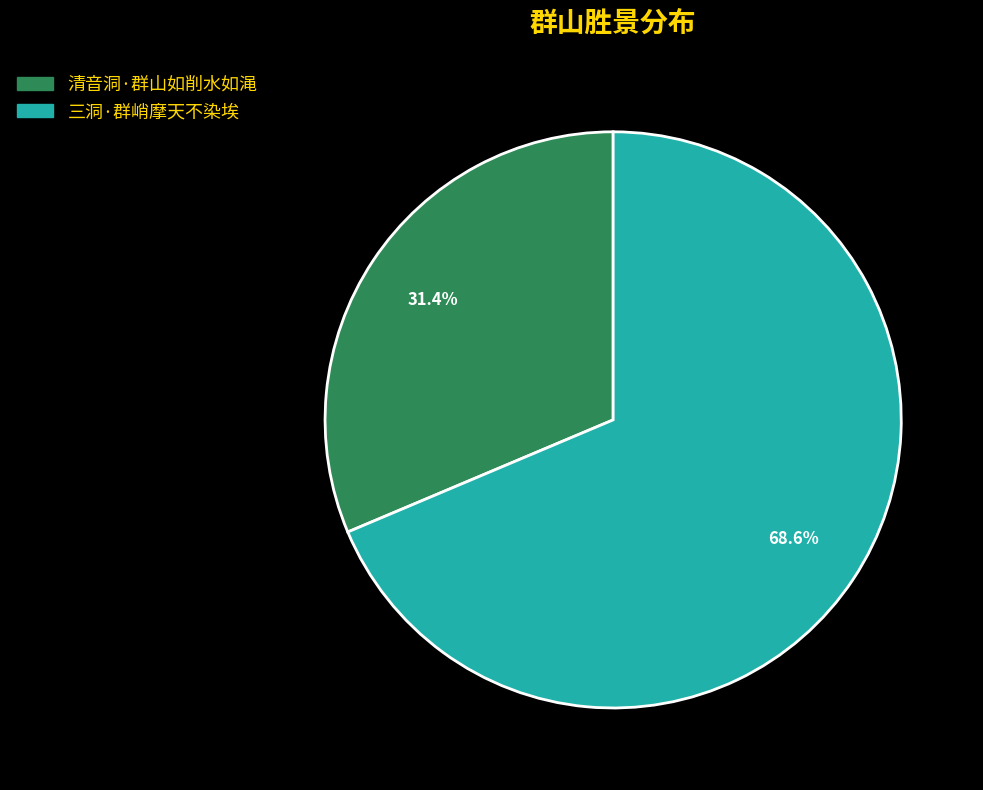

To the nearest percent, what is the average slice percentage?

50%